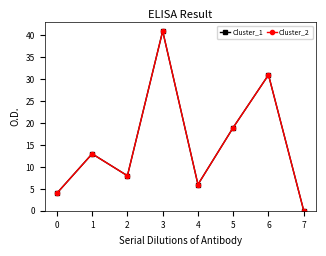

True or false: Cluster_2 has a value of 48 at 5.

False